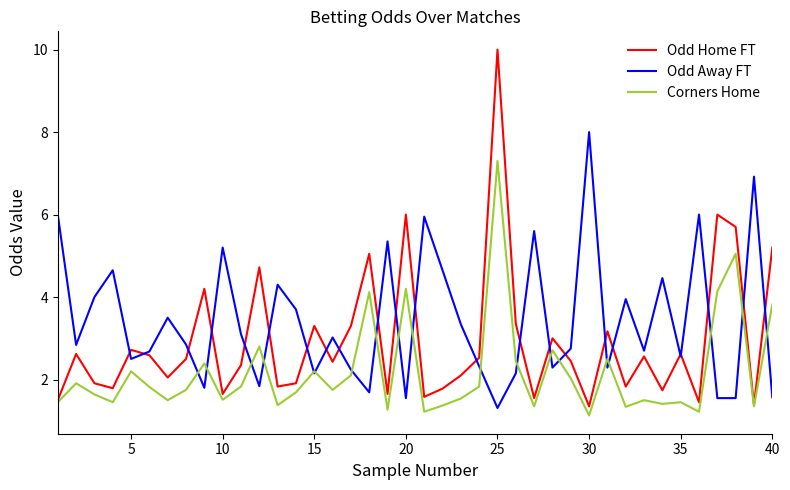

What is the maximum value for Corners Home?

7.3